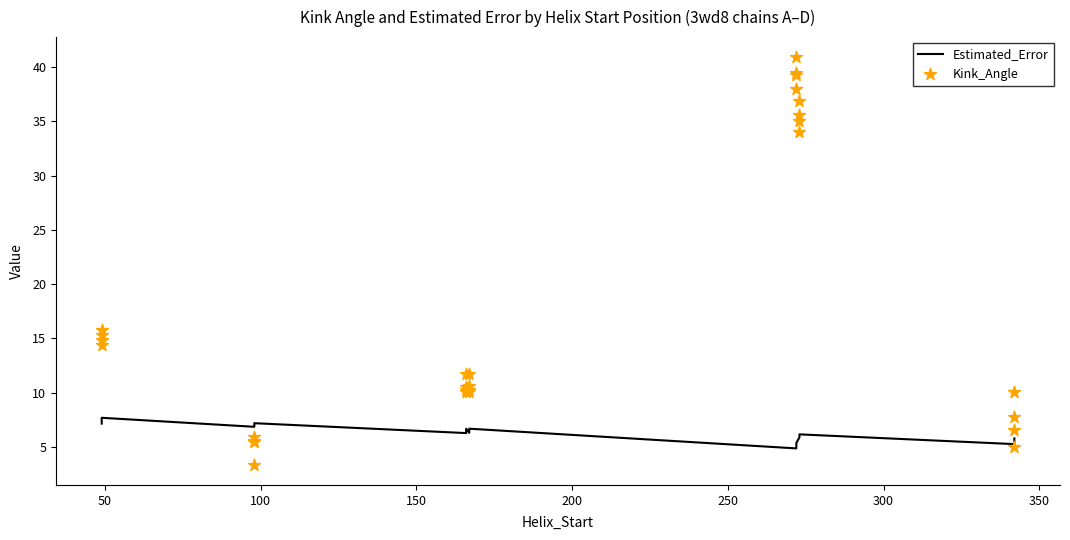

Is the value of Estimated_Error at 12 greater than the value of Kink_Angle at 250?

Yes